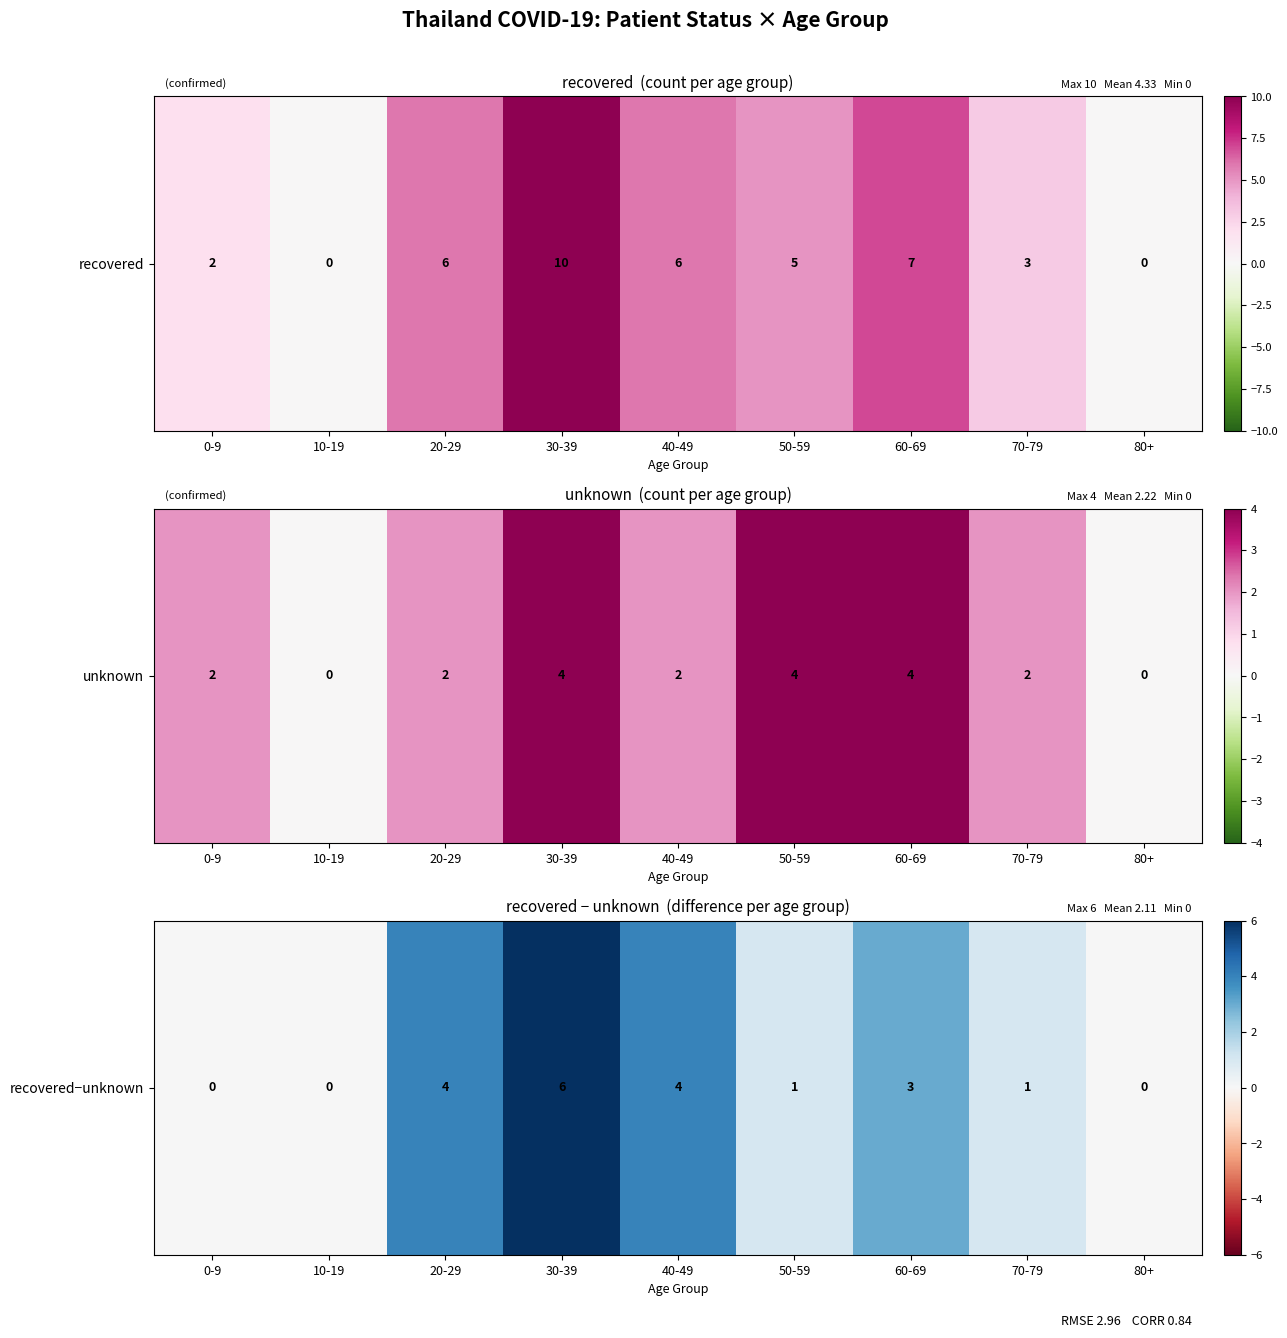

What is the sum of all values?

19